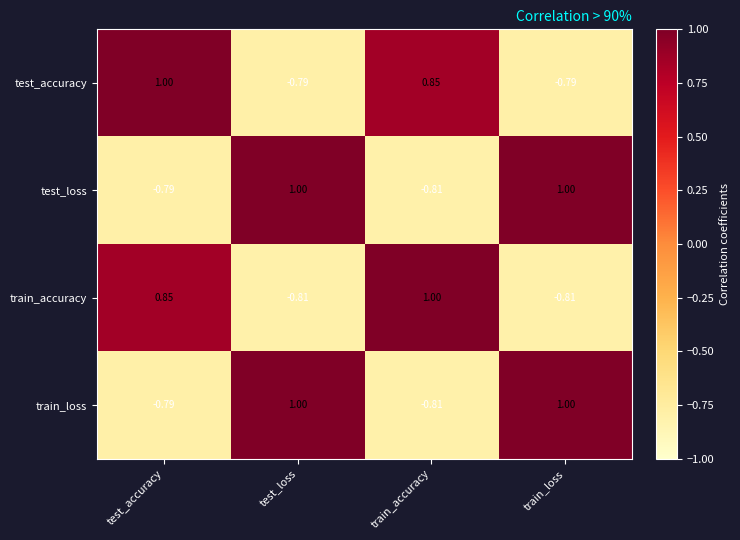

At which label does train_accuracy first exceed 0?

test_accuracy